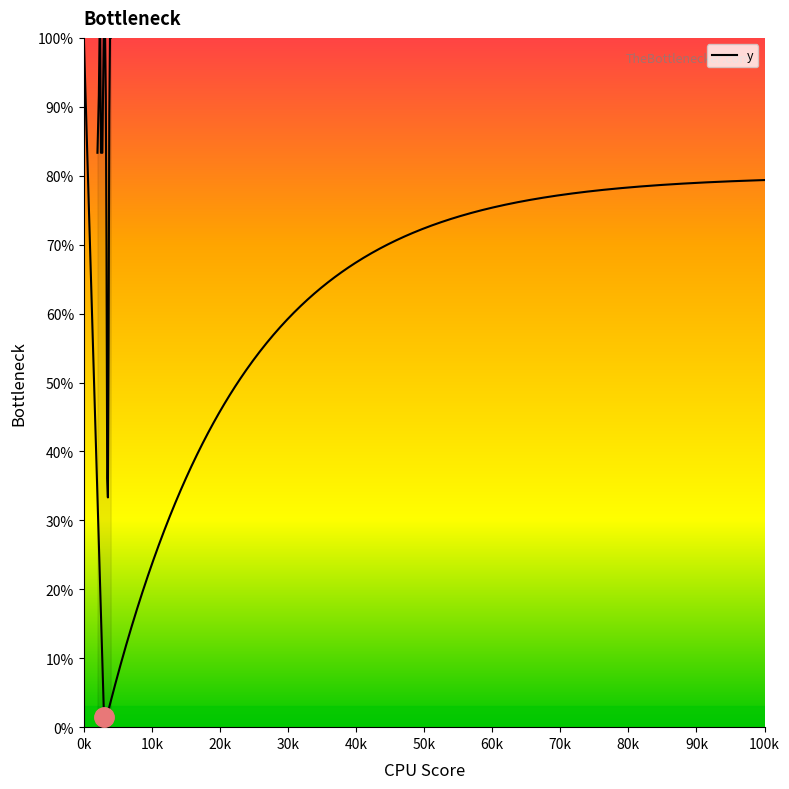

Count the number of values greater than 91.

9